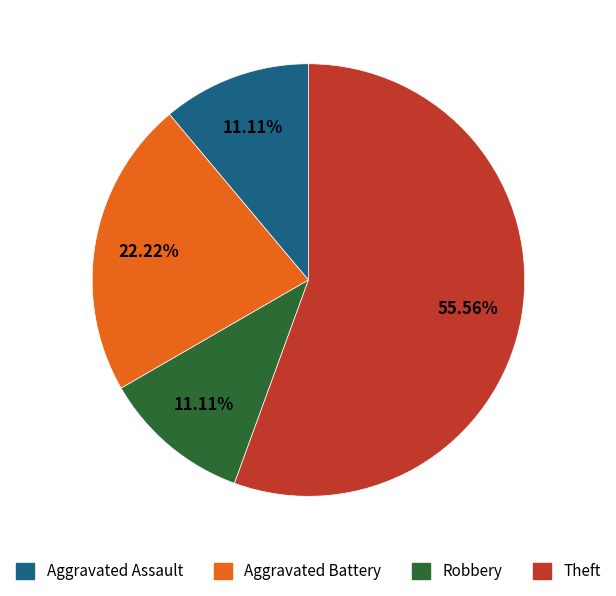

How many segments does this pie chart have?

4